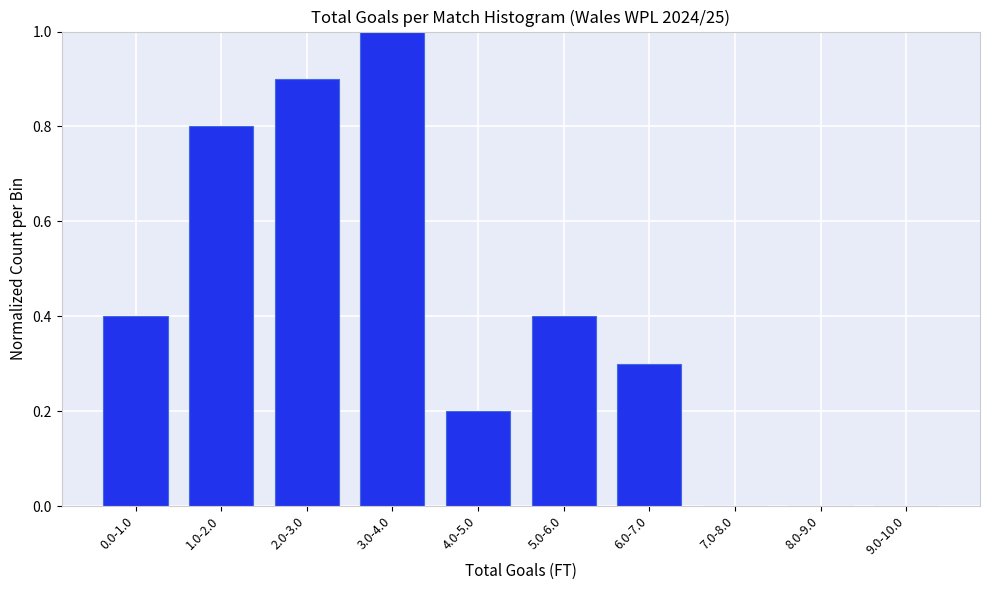

Reading left to right, extract all data points from this chart.

0.0-1.0=0.4	1.0-2.0=0.8	2.0-3.0=0.9	3.0-4.0=1.0	4.0-5.0=0.2	5.0-6.0=0.4	6.0-7.0=0.3	7.0-8.0=0.0	8.0-9.0=0.0	9.0-10.0=0.0